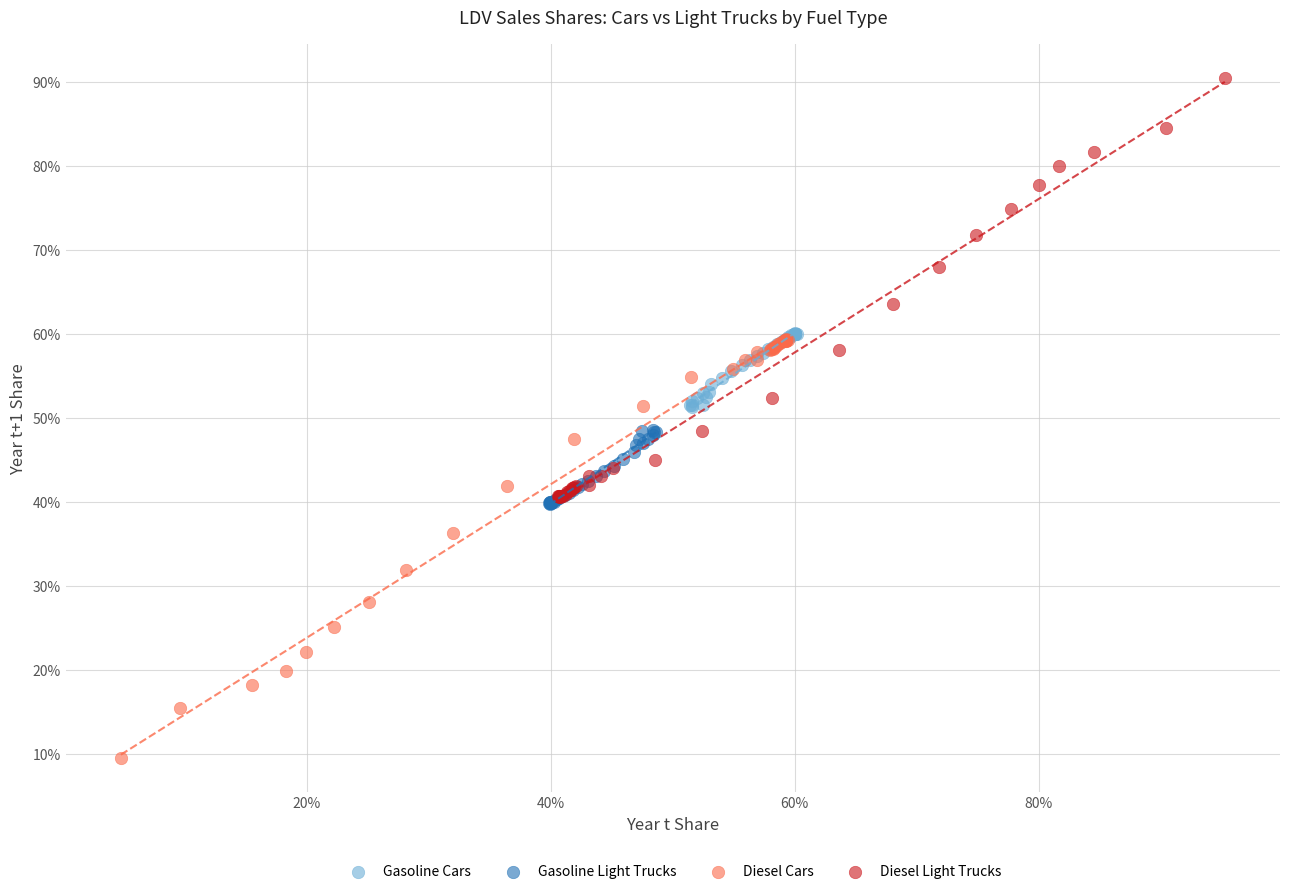

Which series contains the highest Y value?

Diesel Light Trucks